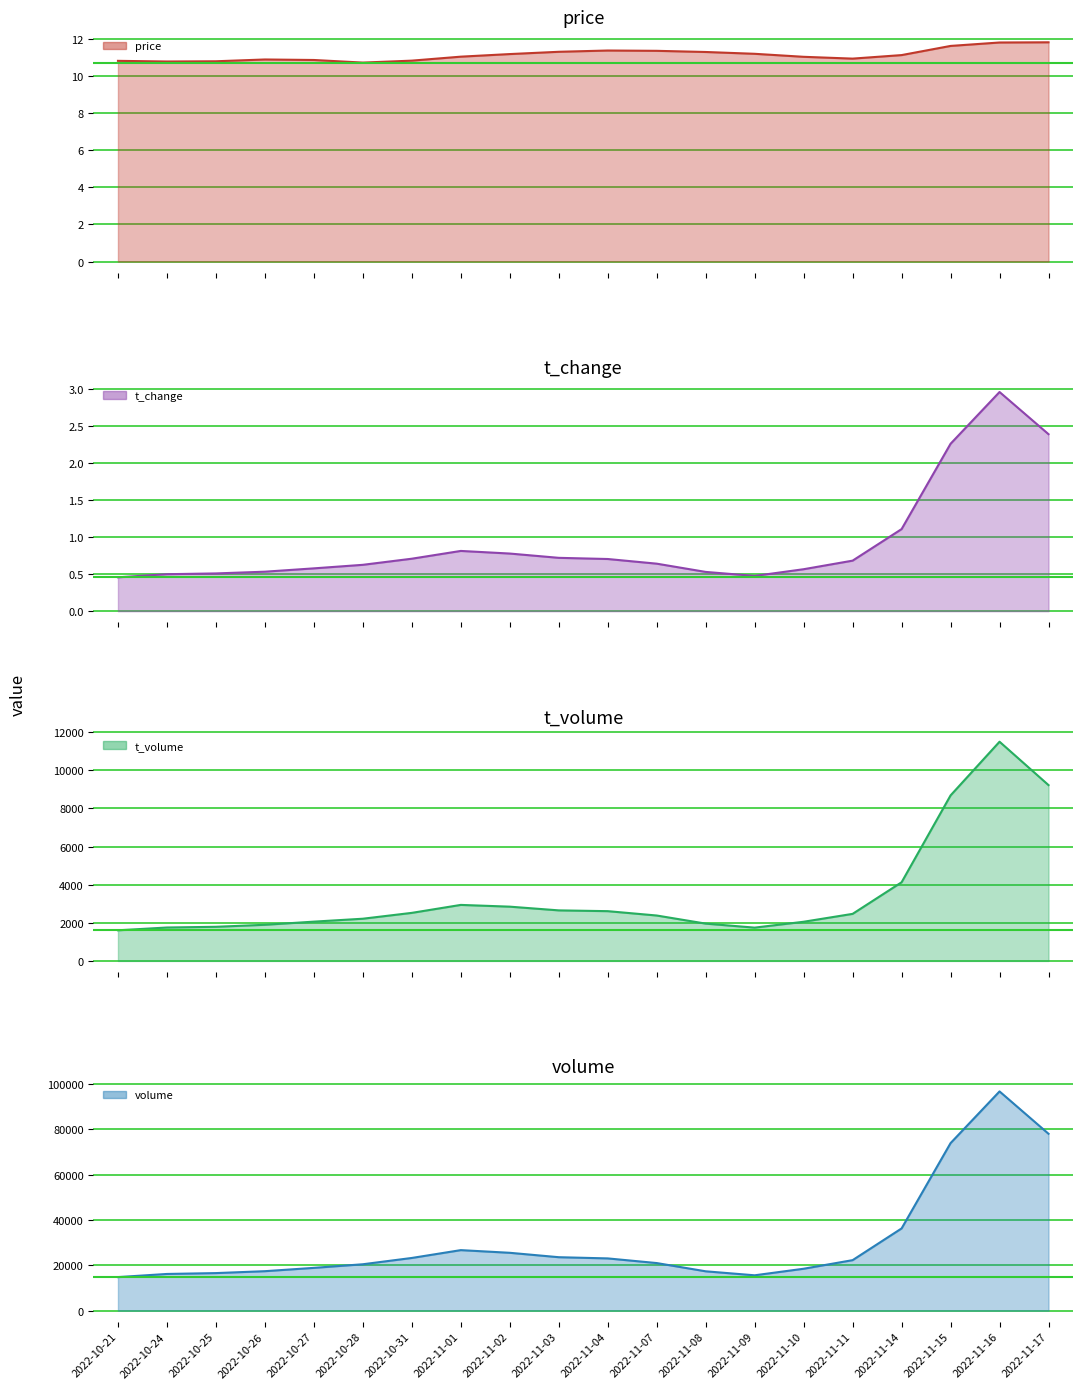

What are all the series names shown in the legend?

price, t_change, t_volume, volume